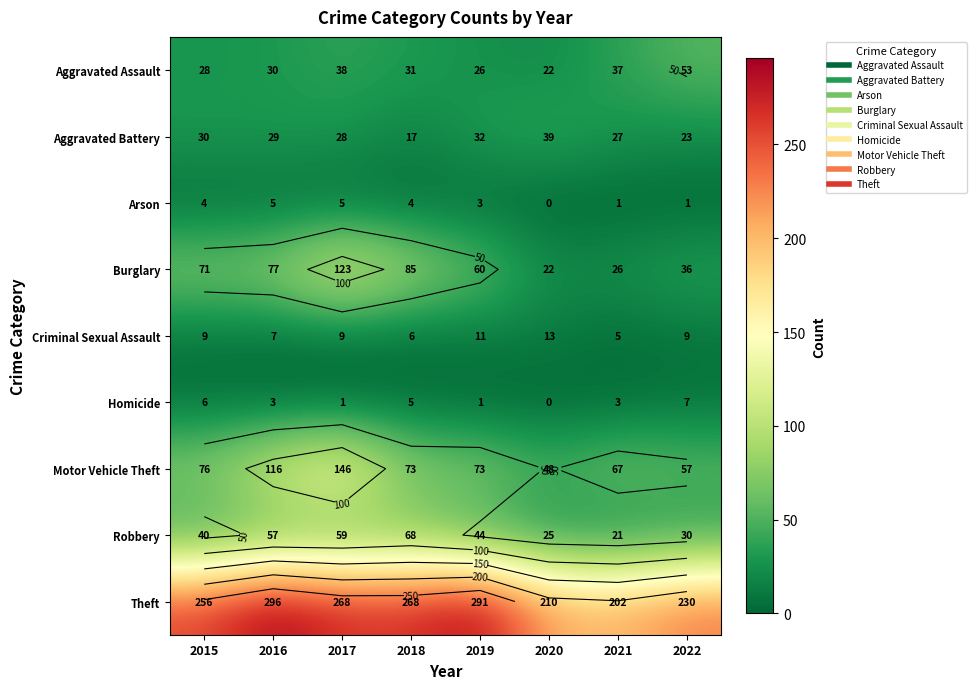

At how many categories does at least one series exceed 186?

8